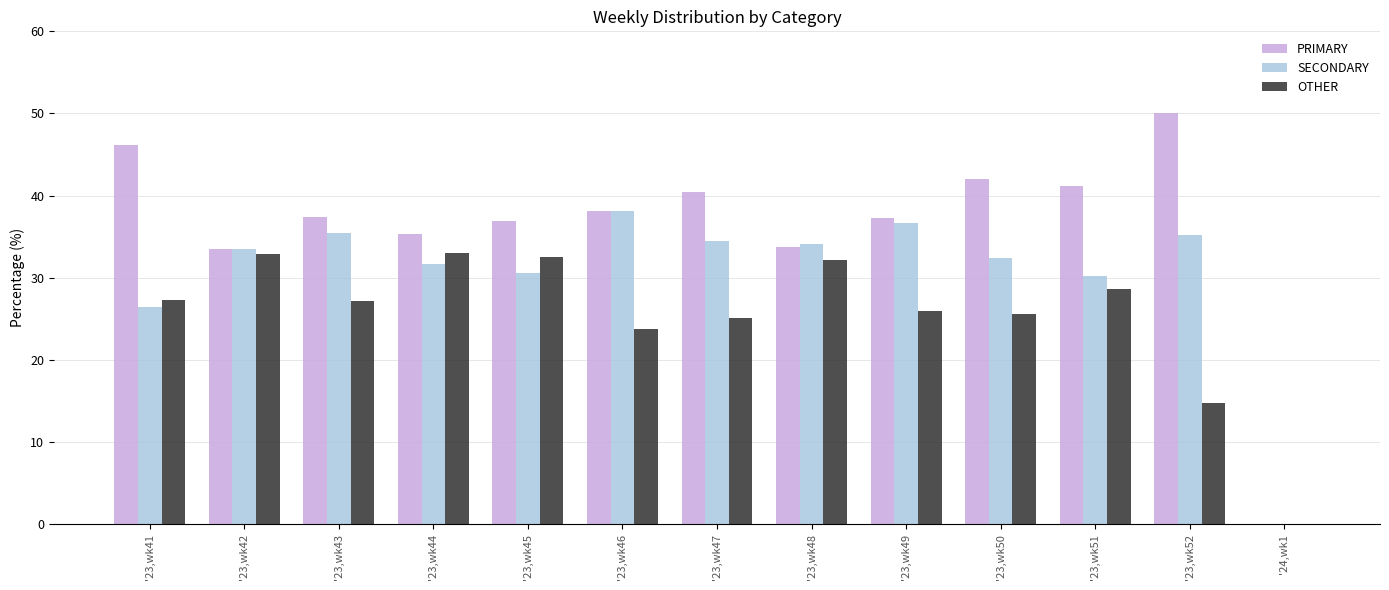

How many groups of bars are there?

13